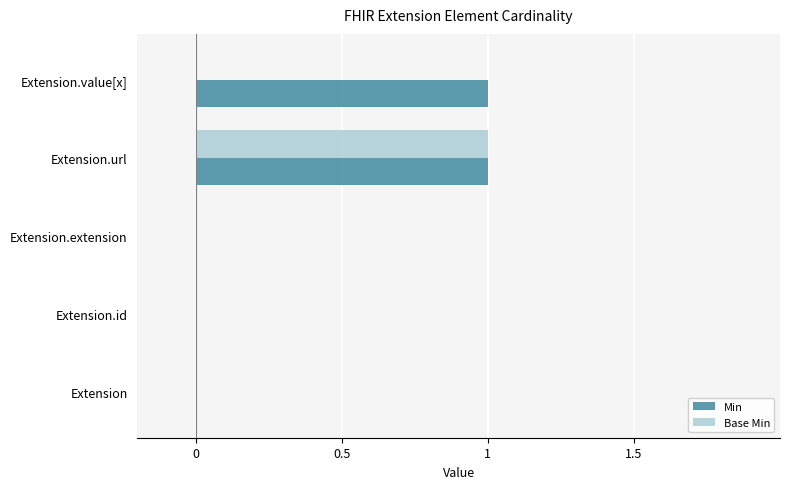

How many Min values are between 0 and 1?

5